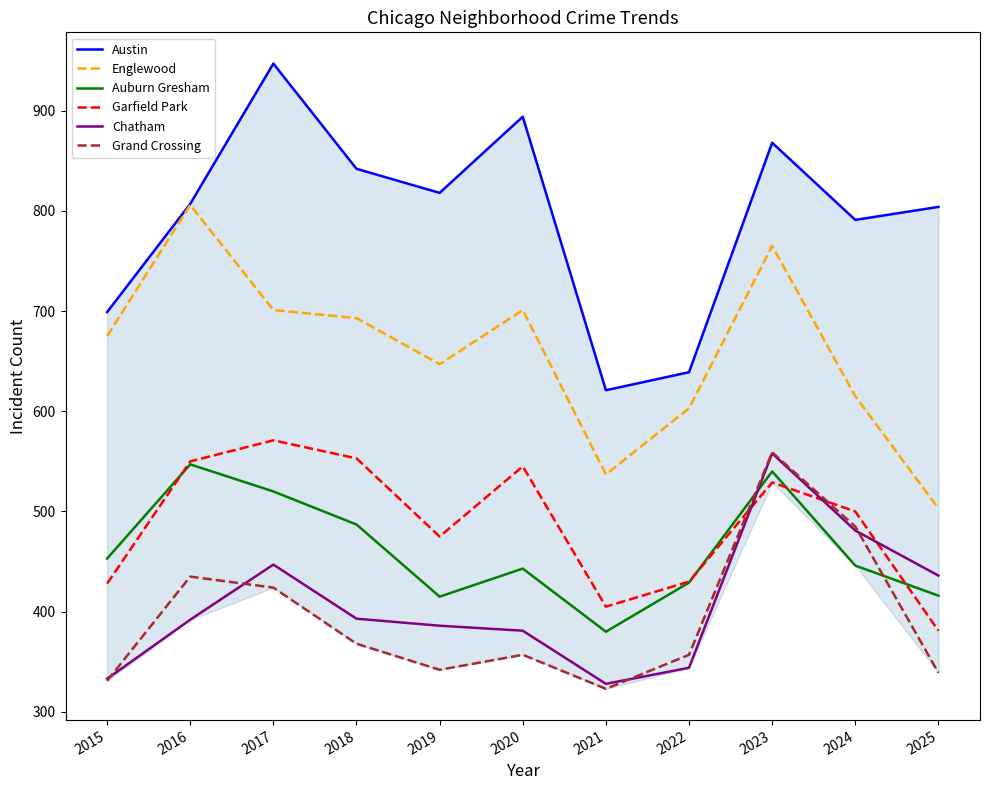

True or false: Auburn Gresham and Englewood cross at least once.

False